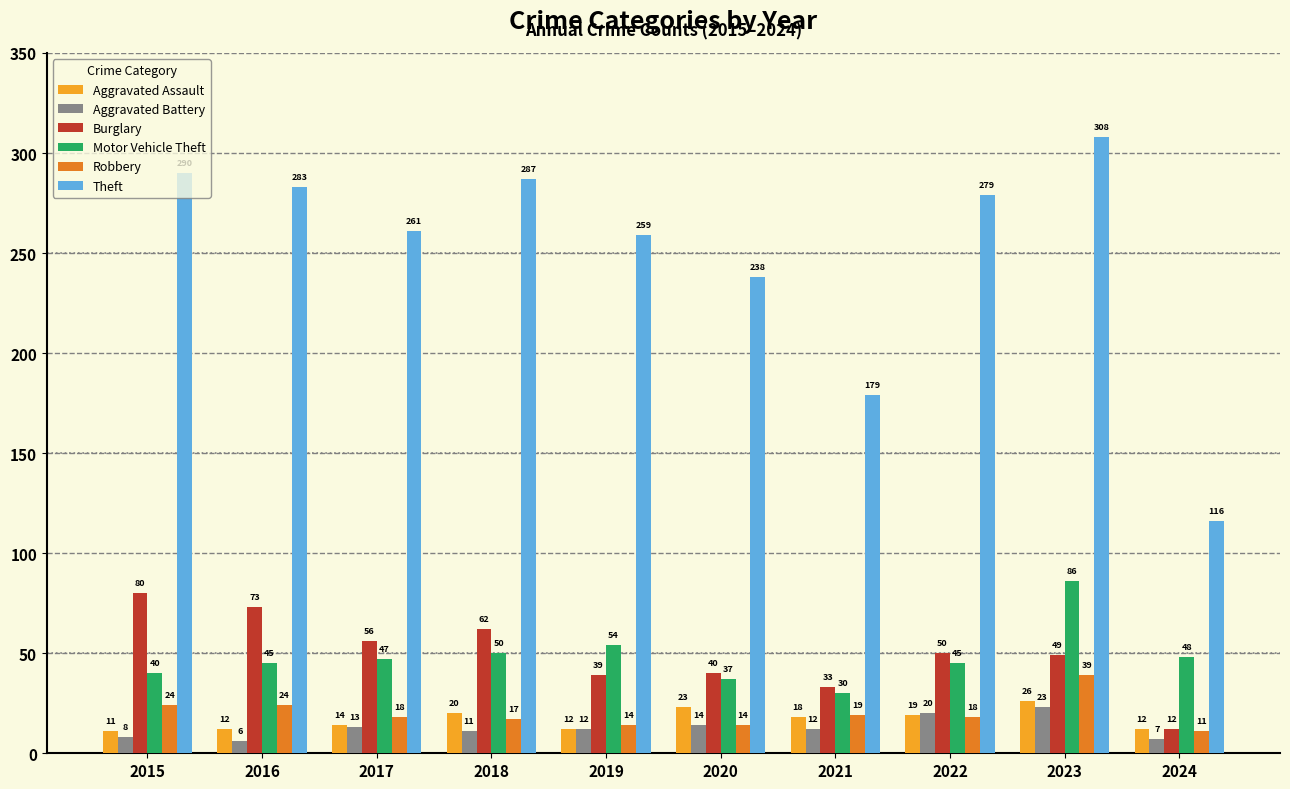

Reading right to left, list all the values displayed in this chart.

Aggravated Assault: 2024=12	2023=26	2022=19	2021=18	2020=23	2019=12	2018=20	2017=14	2016=12	2015=11
Aggravated Battery: 2024=7	2023=23	2022=20	2021=12	2020=14	2019=12	2018=11	2017=13	2016=6	2015=8
Burglary: 2024=12	2023=49	2022=50	2021=33	2020=40	2019=39	2018=62	2017=56	2016=73	2015=80
Motor Vehicle Theft: 2024=48	2023=86	2022=45	2021=30	2020=37	2019=54	2018=50	2017=47	2016=45	2015=40
Robbery: 2024=11	2023=39	2022=18	2021=19	2020=14	2019=14	2018=17	2017=18	2016=24	2015=24
Theft: 2024=116	2023=308	2022=279	2021=179	2020=238	2019=259	2018=287	2017=261	2016=283	2015=290